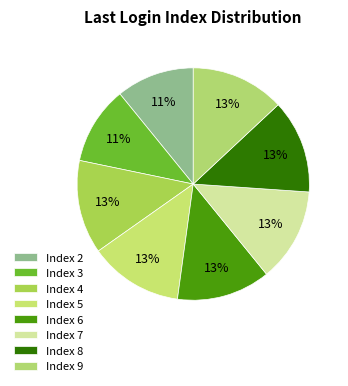

How many slices are in this pie chart?

8